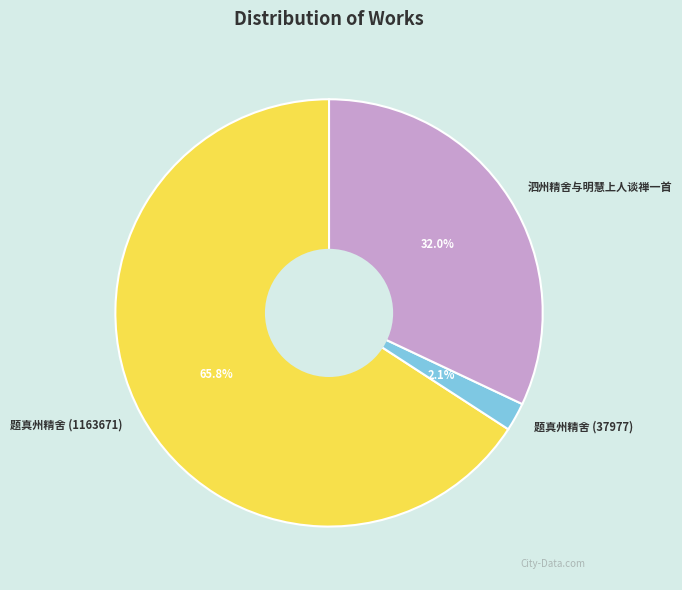

What is the smallest slice in the pie chart?

题真州精舍 (37977)